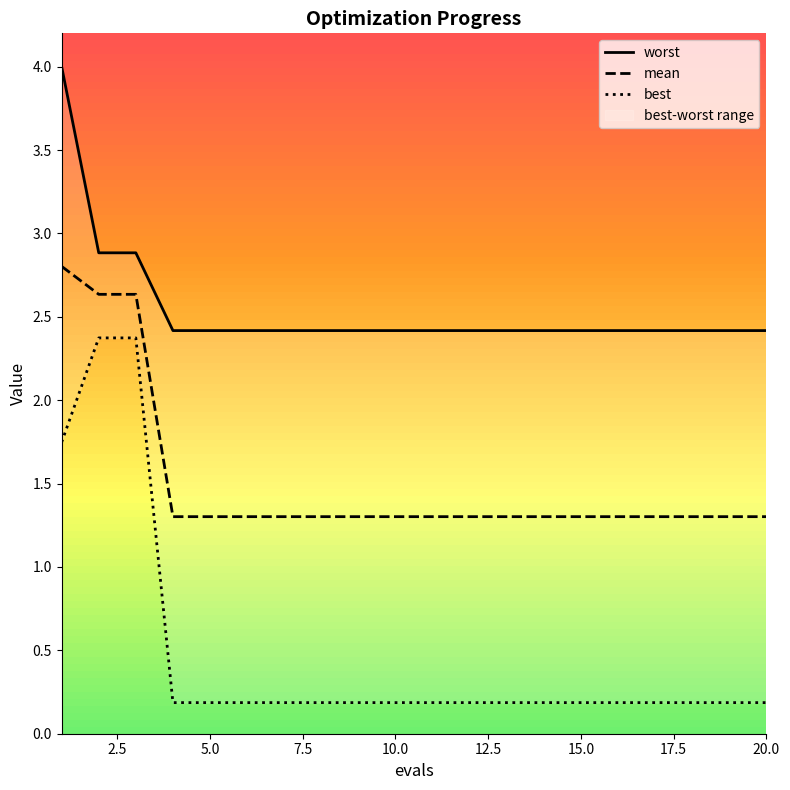

Reading right to left, extract all data points from this chart.

worst: 2.4	2.4	2.4	2.4	2.4	2.4	2.4	2.4	2.4	2.4	2.4	2.4	2.4	2.4	2.4	2.4	2.4	2.9	2.9	4.0
mean: 1.3	1.3	1.3	1.3	1.3	1.3	1.3	1.3	1.3	1.3	1.3	1.3	1.3	1.3	1.3	1.3	1.3	2.6	2.6	2.8
best: 0.2	0.2	0.2	0.2	0.2	0.2	0.2	0.2	0.2	0.2	0.2	0.2	0.2	0.2	0.2	0.2	0.2	2.4	2.4	1.7